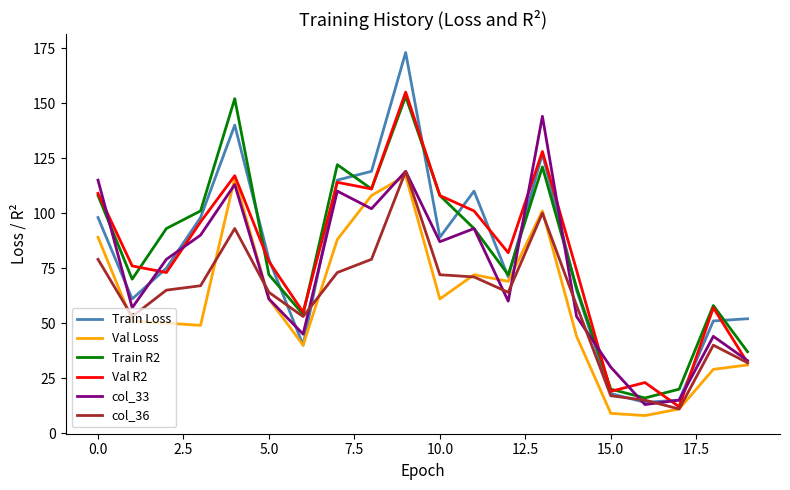

Which series has the widest spread of values?

Train Loss